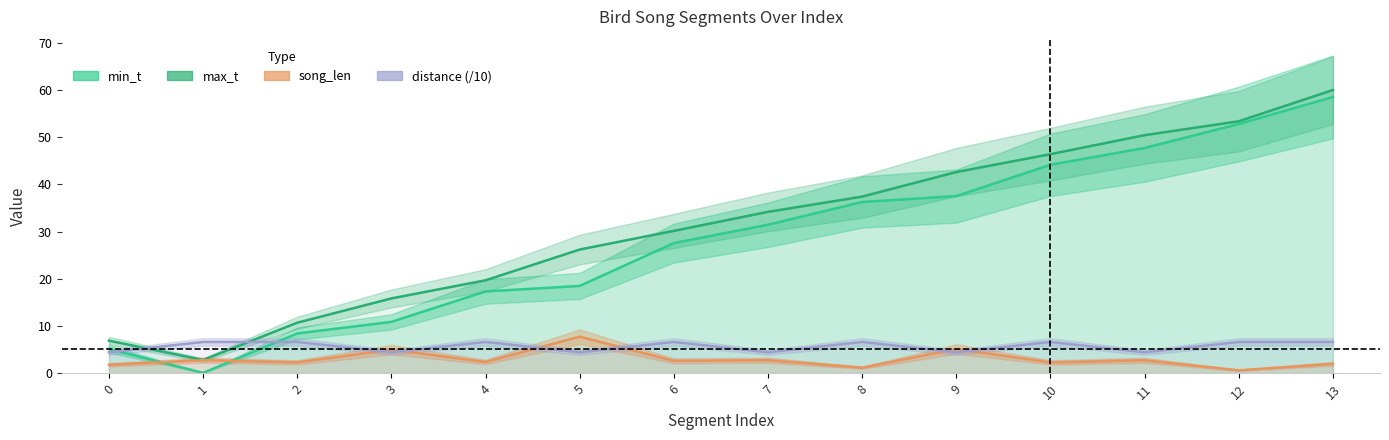

Between which two adjacent categories do min_t and distance (/10) first intersect?

0 and 1